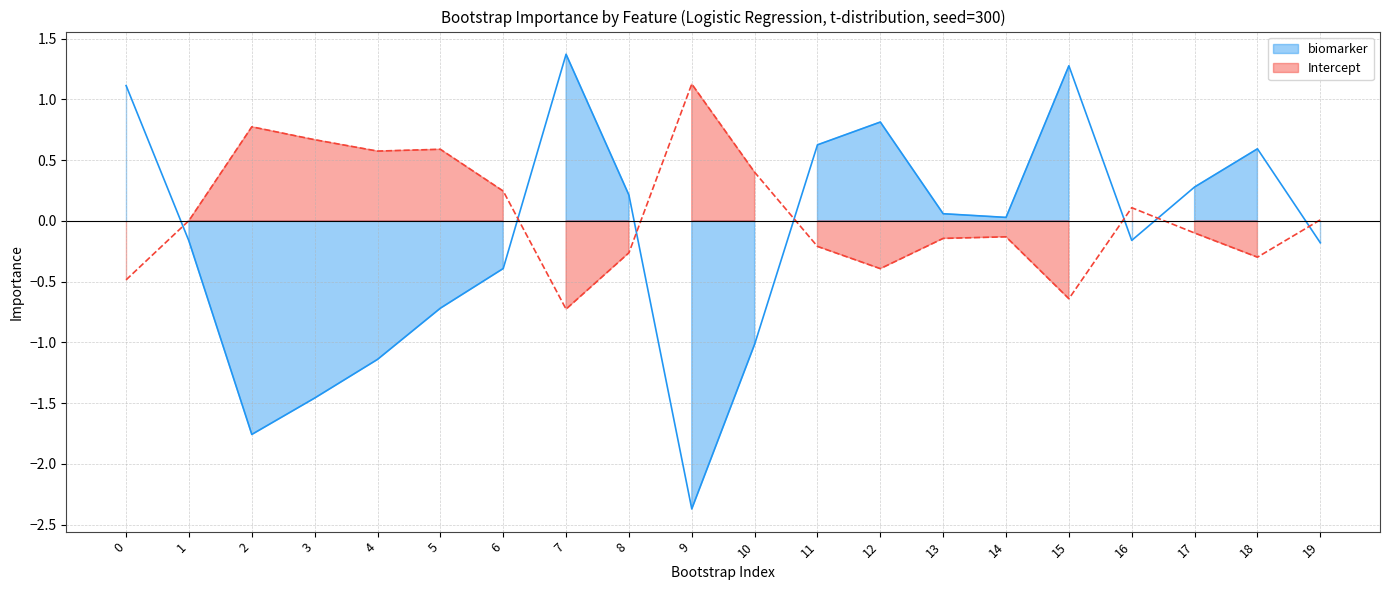

Reading left to right, what are all the values shown in this chart?

biomarker: 0=1.1	1=-0.2	2=-1.8	3=-1.5	4=-1.1	5=-0.7	6=-0.4	7=1.4	8=0.2	9=-2.4	10=-1.0	11=0.6	12=0.8	13=0.1	14=0.0	15=1.3	16=-0.2	17=0.3	18=0.6	19=-0.2
Intercept: 0=-0.5	1=0.0	2=0.8	3=0.7	4=0.6	5=0.6	6=0.2	7=-0.7	8=-0.3	9=1.1	10=0.4	11=-0.2	12=-0.4	13=-0.1	14=-0.1	15=-0.6	16=0.1	17=-0.1	18=-0.3	19=0.0